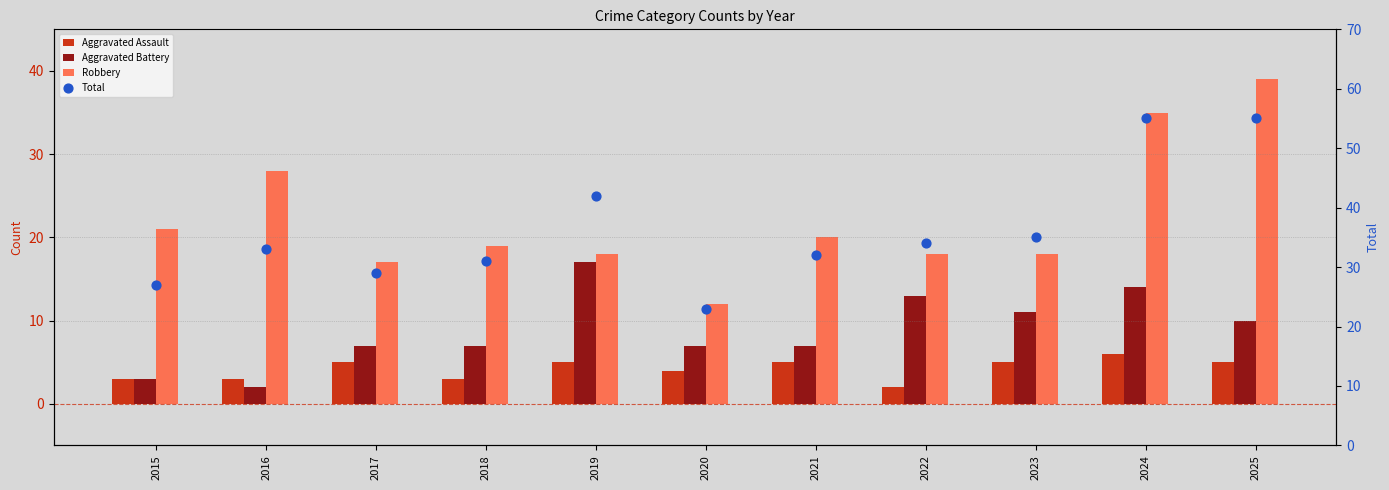

What are all the series names shown in the legend?

Aggravated Assault, Aggravated Battery, Robbery, Total